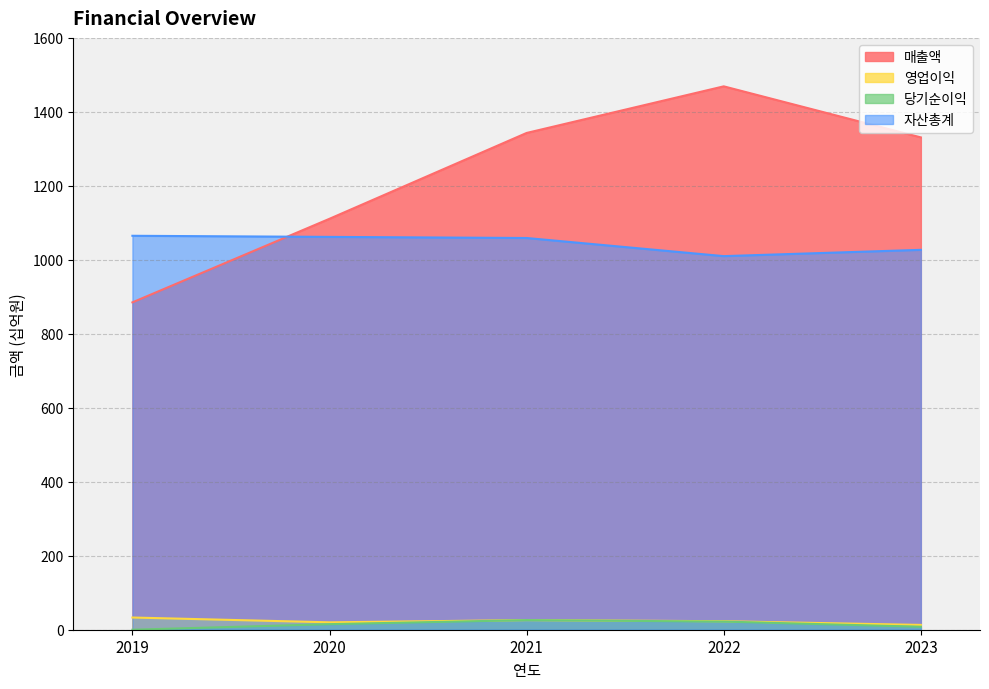

What is the minimum value for 영업이익?

13